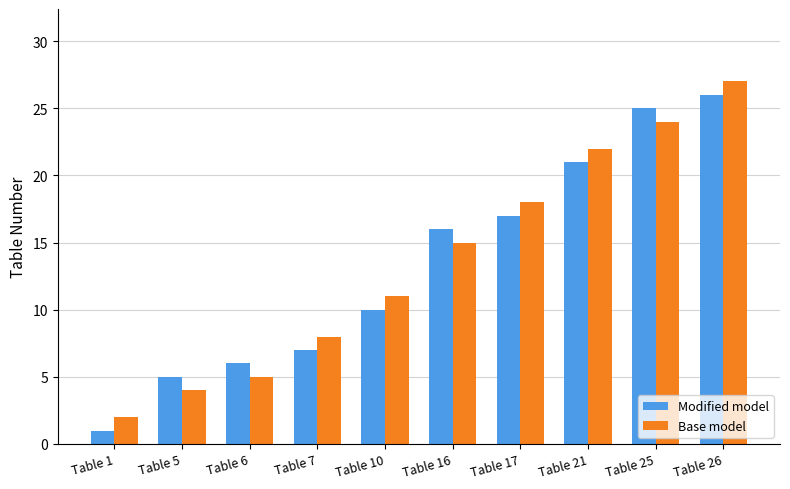

Reading right to left, extract all data points from this chart.

Modified model: Table 26=26	Table 25=25	Table 21=21	Table 17=17	Table 16=16	Table 10=10	Table 7=7	Table 6=6	Table 5=5	Table 1=1
Base model: Table 26=27	Table 25=24	Table 21=22	Table 17=18	Table 16=15	Table 10=11	Table 7=8	Table 6=5	Table 5=4	Table 1=2